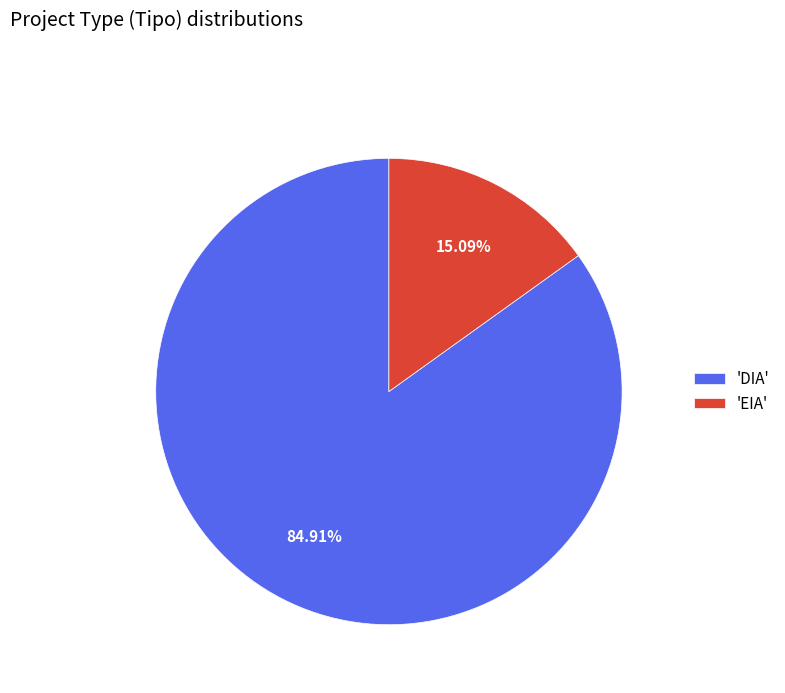

Which slice is the largest?

'DIA'